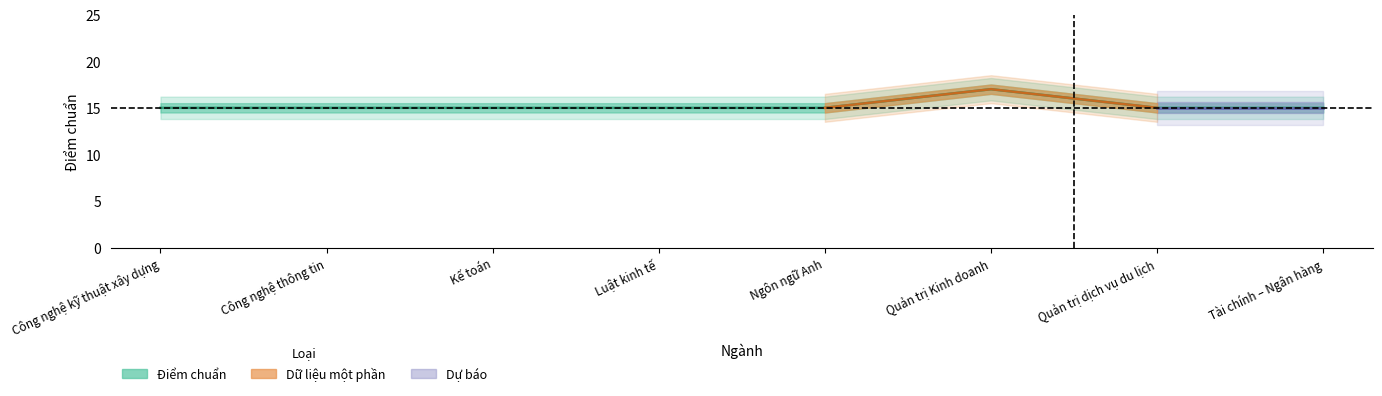

Which category has the lowest value across all series?

Công nghệ kỹ thuật xây dựng